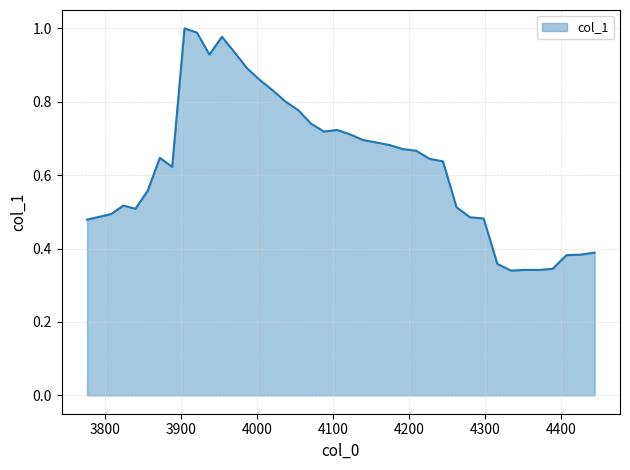

At which category does the data reach its first local valley?

3840.2597242815723